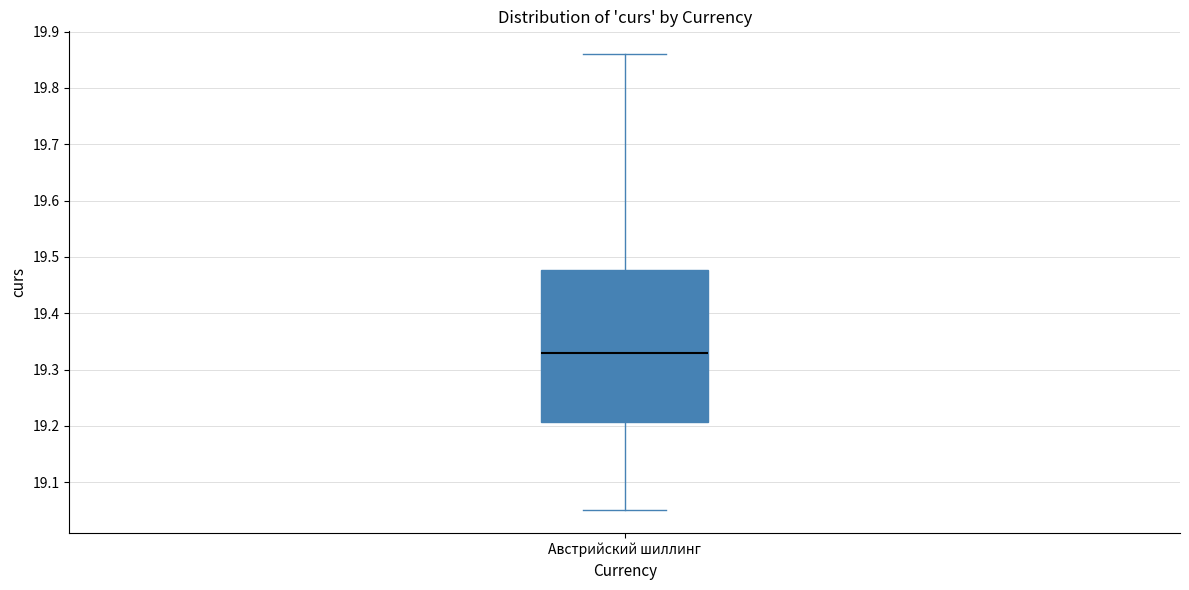

Transcribe this box plot: give where the median line is, the range the box spans, and where the two whiskers end, as read against the y-axis. The values are not printed on the chart, so give them approximately, as read against the axis.

median 19.33, box 19.21 to 19.48, whiskers 19.05 to 19.86